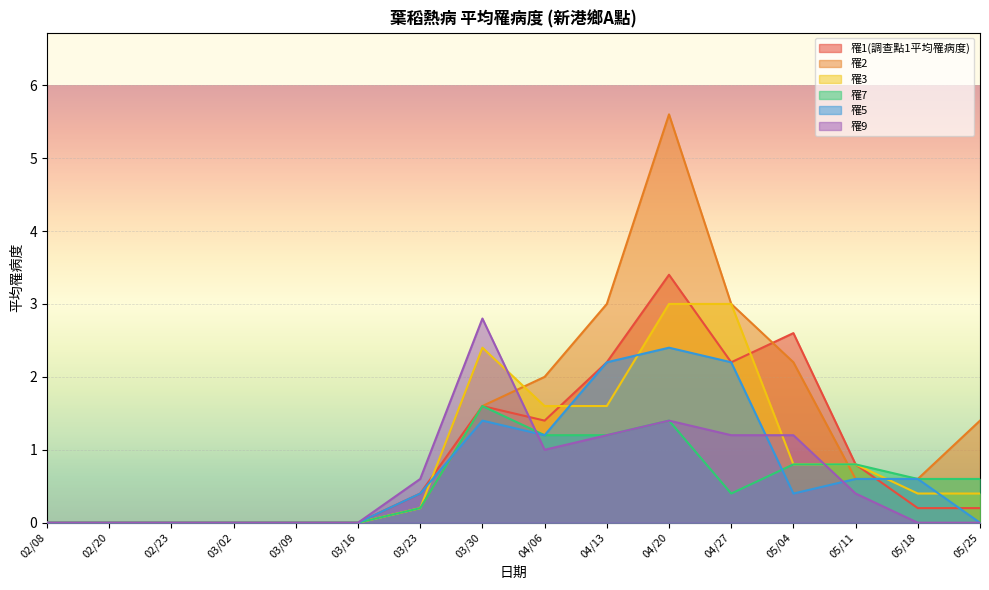

Which has a higher value, 04/27 or 03/23?

04/27